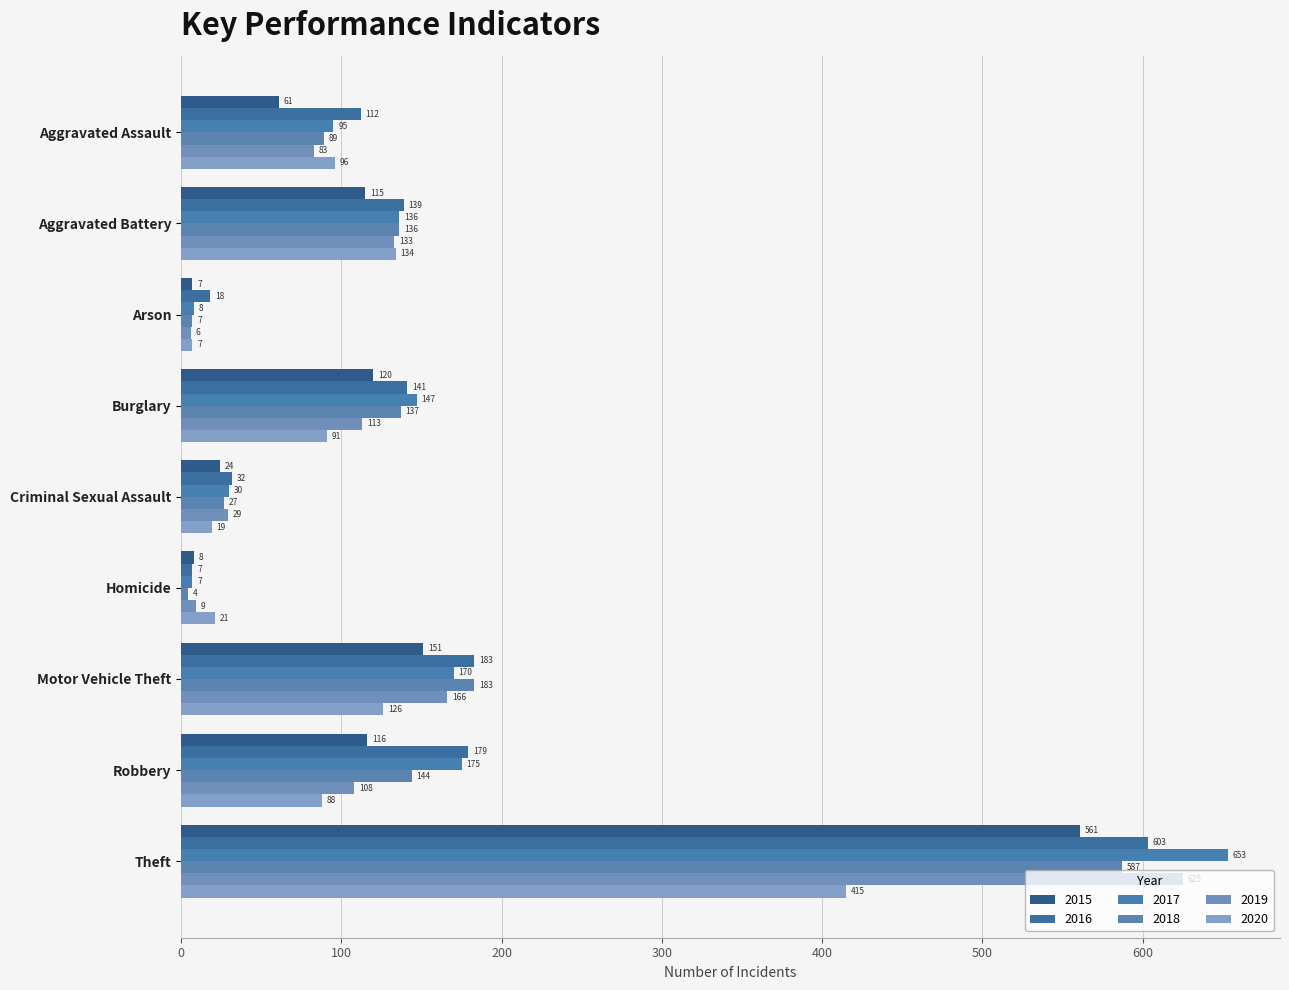

What are all the series names shown in the legend?

2015, 2016, 2017, 2018, 2019, 2020